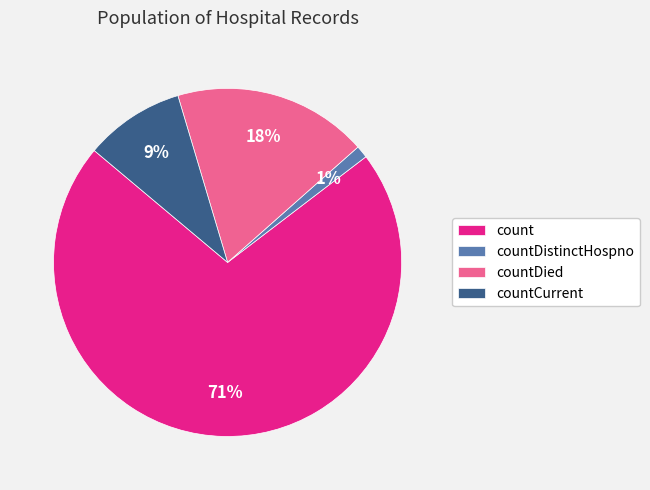

Is it true that countCurrent is 1% of the pie?

False